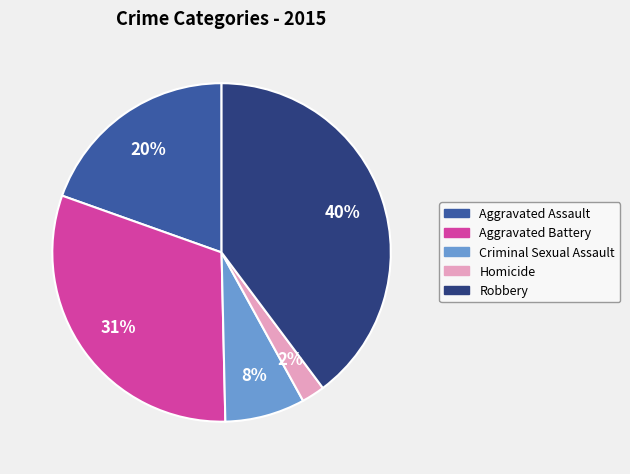

Count the number of slices in the pie.

5